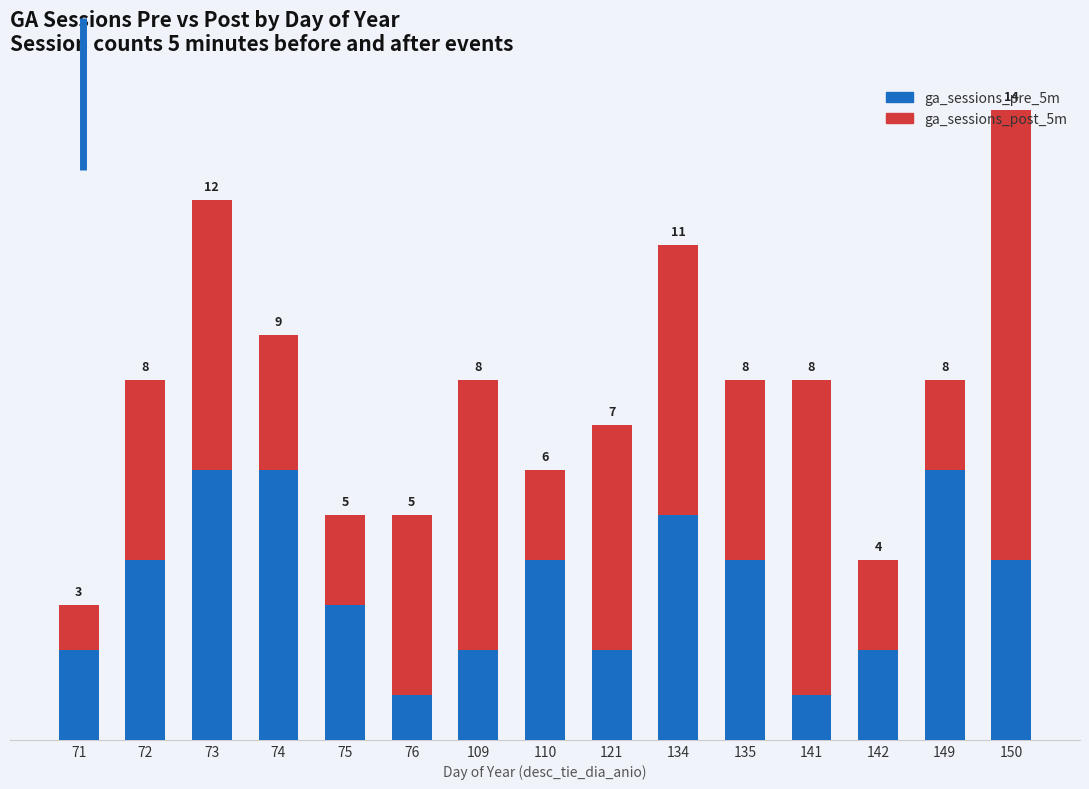

Does the chart contain stacked bars?

Yes